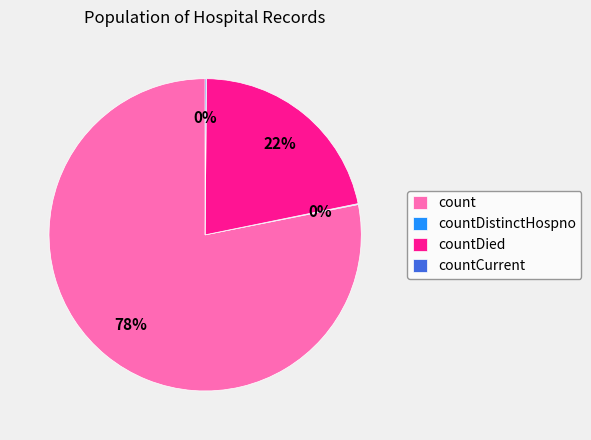

Is it true that count is 65% of the pie?

False